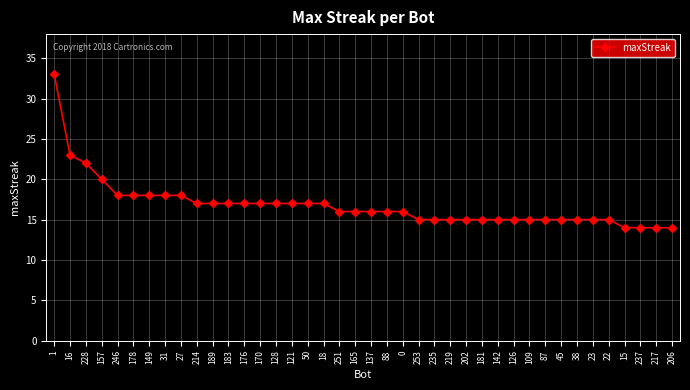

Approximately how many times larger is the value at 50 compared to 219?

1.1